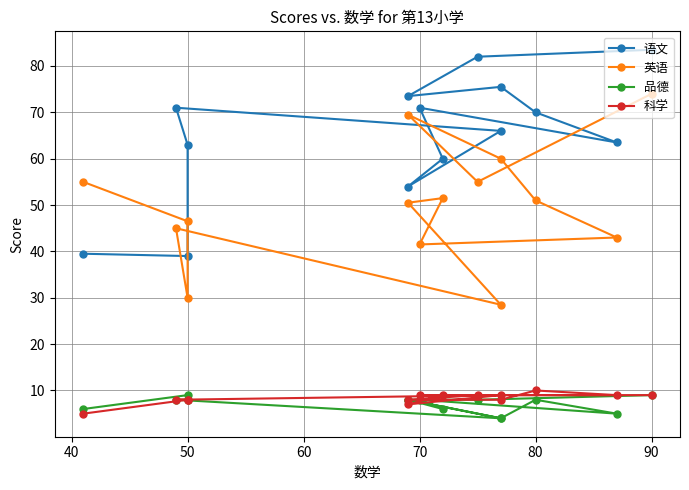

Is it true that 品德 equals 8.0 at 80?

True